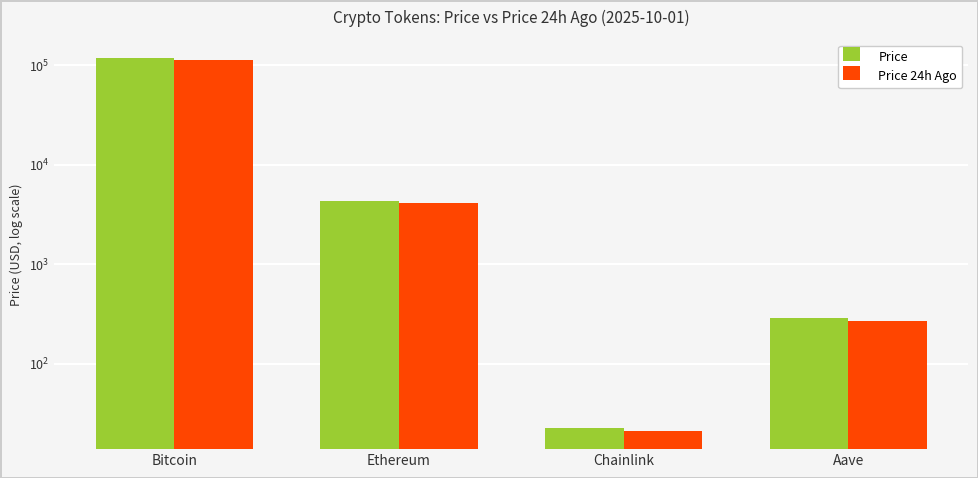

Are the bars horizontal?

No